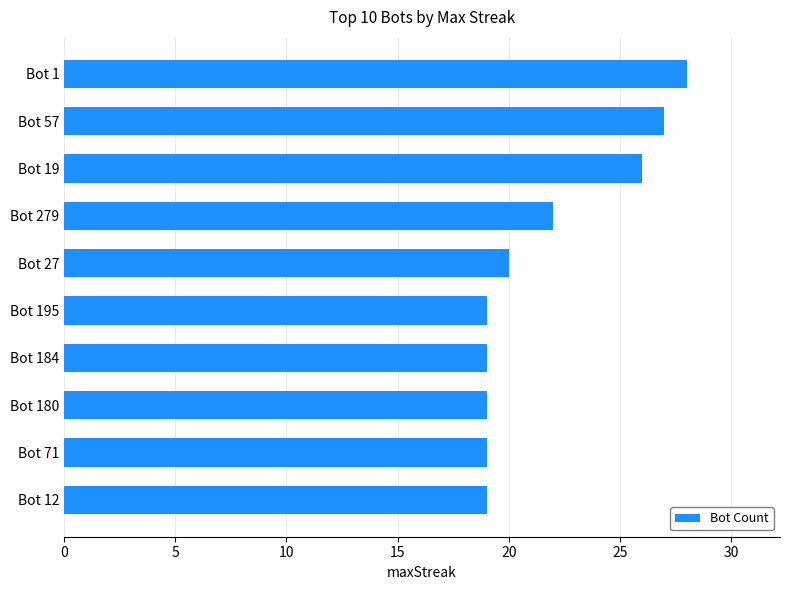

Reading top to bottom, what are all the values shown in this chart?

28	27	26	22	20	19	19	19	19	19